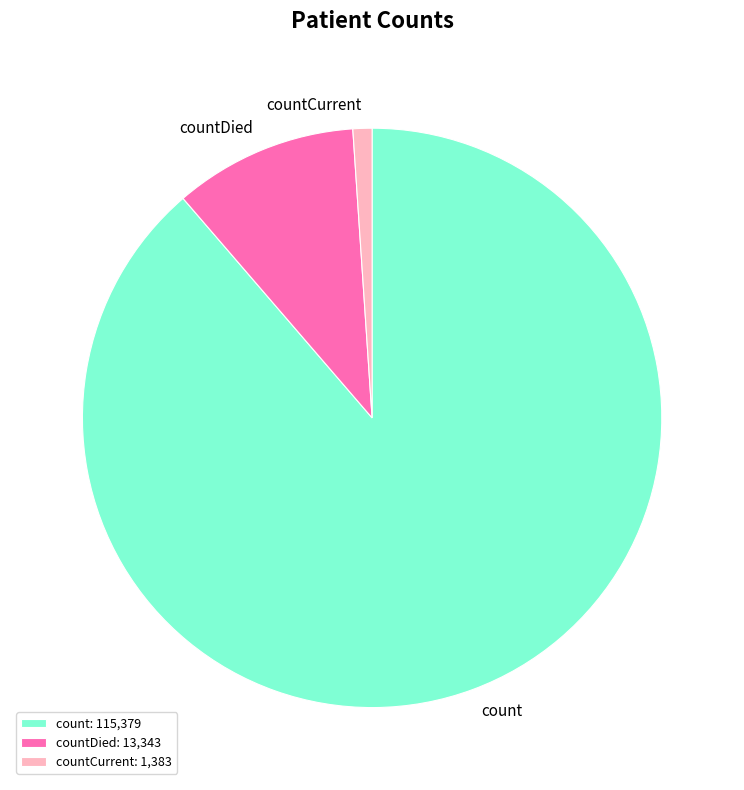

Between countCurrent and count, which is larger?

count